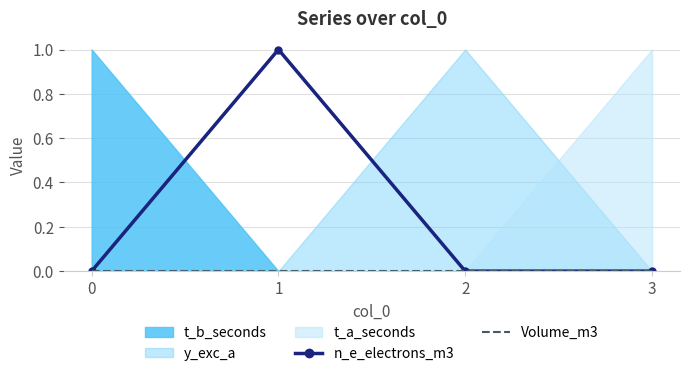

Reading right to left, transcribe all the data shown in this chart.

n_e_electrons_m3: 0	0	1	0
Volume_m3: 0	0	0	0